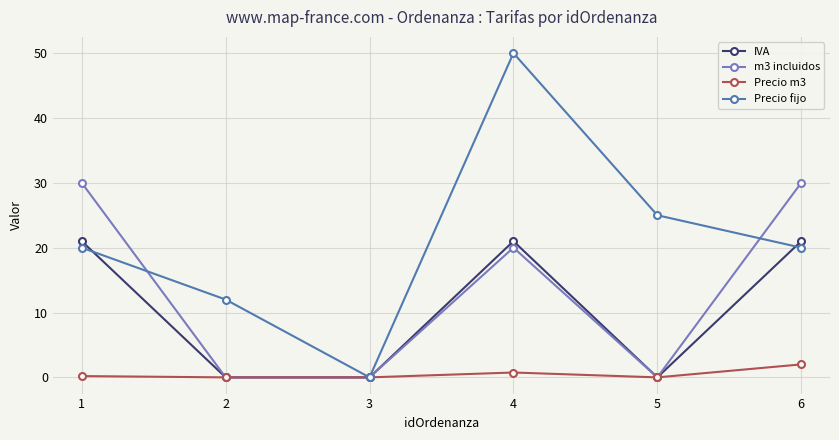

Which series has the largest range (max minus min)?

Precio fijo